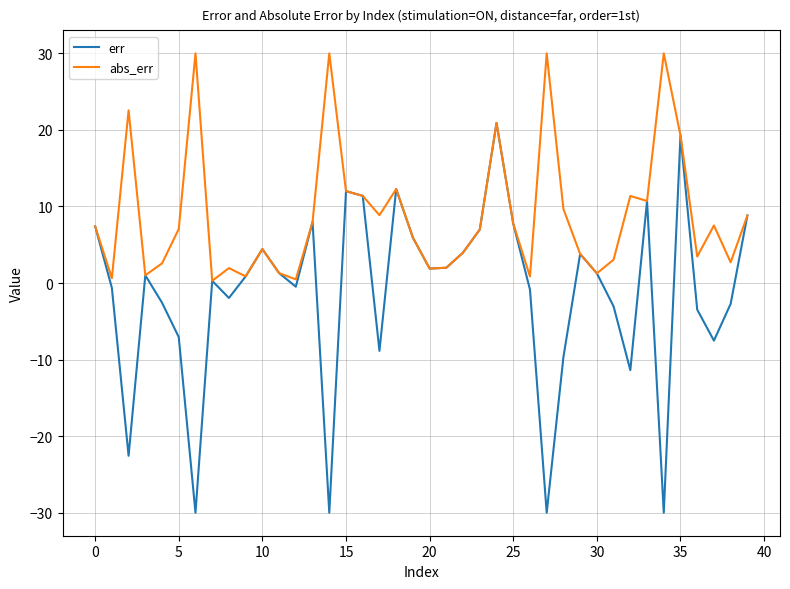

Which series has the largest range (max minus min)?

err